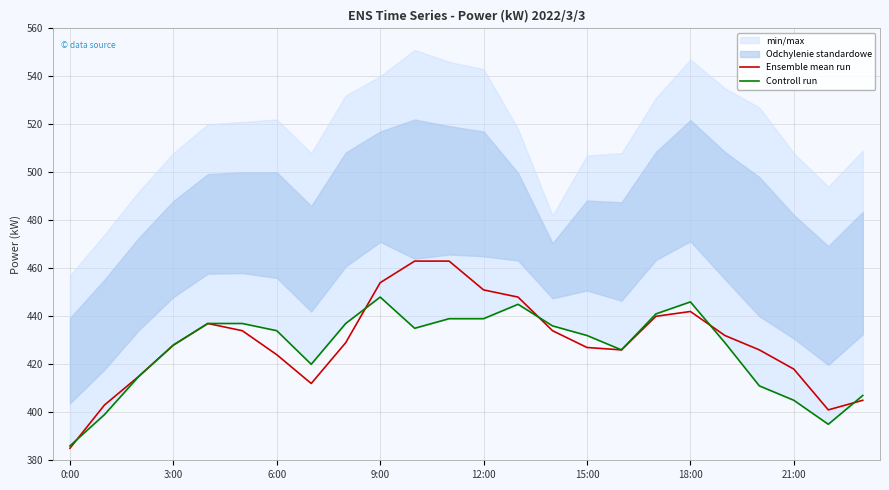

Does the chart display data point markers on the line(s)?

No